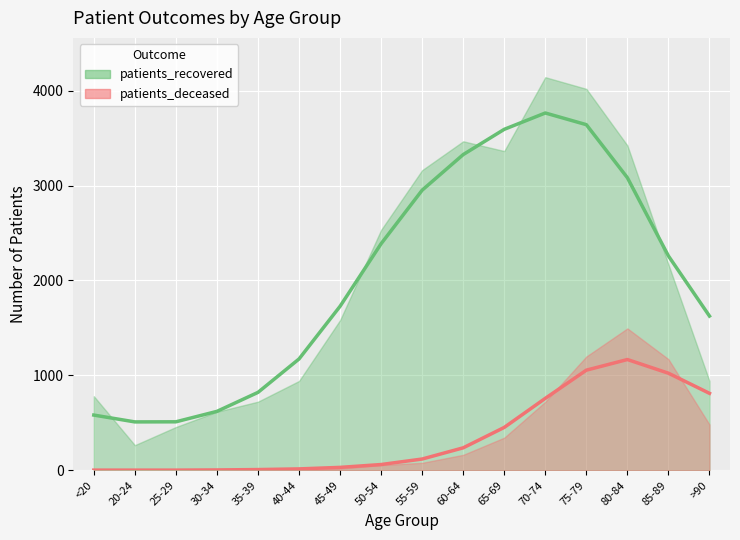

What is the sum of all values?

32572